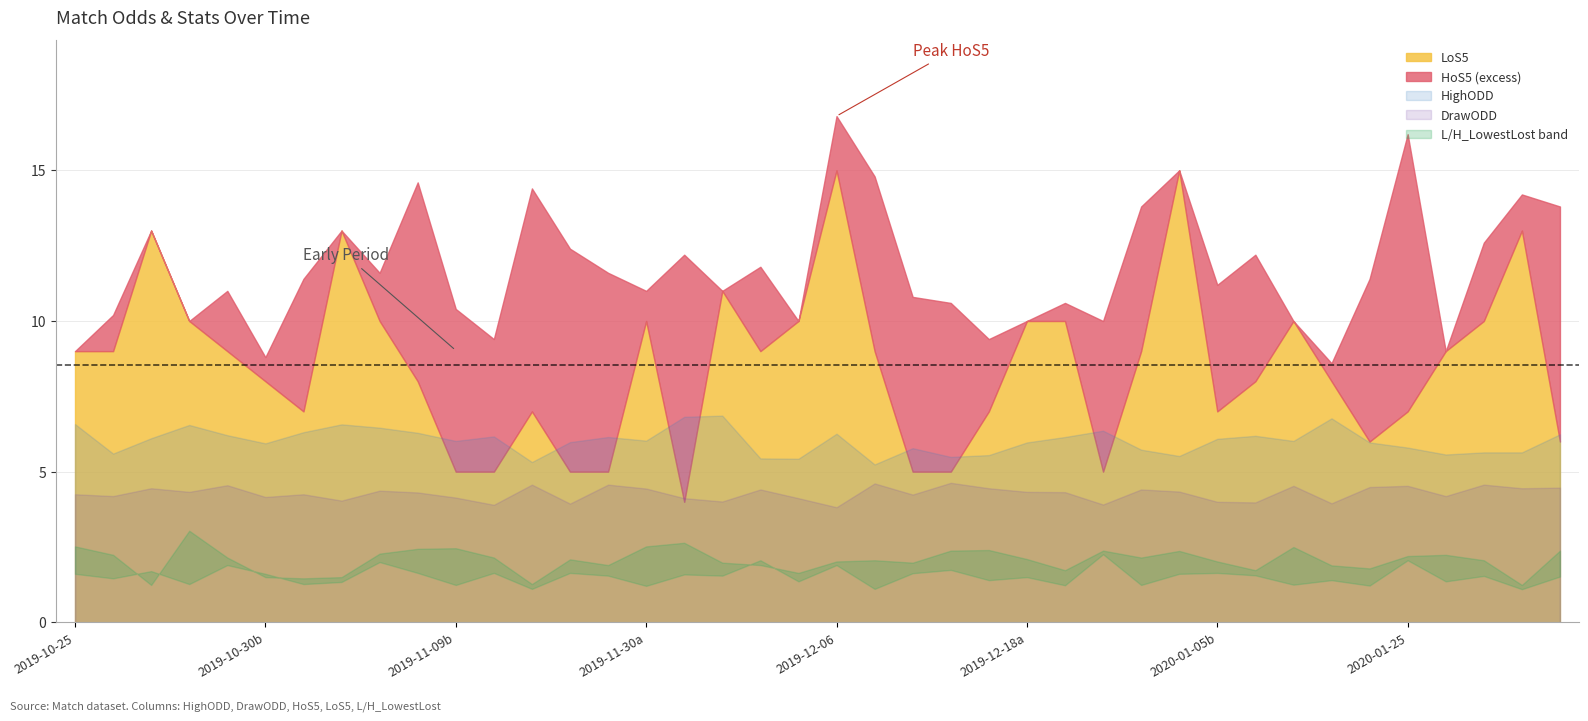

Between 11 and 12, which series saw the biggest shift?

HoS5